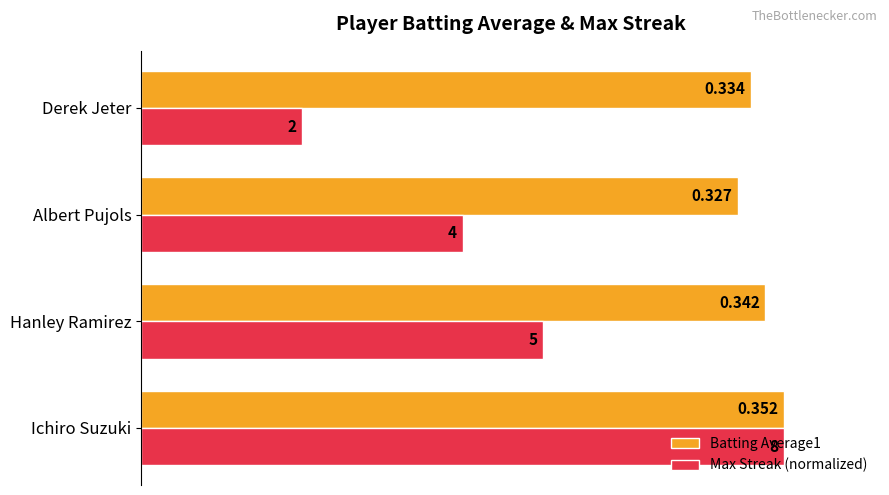

Which label corresponds to the largest value in the chart?

Ichiro Suzuki